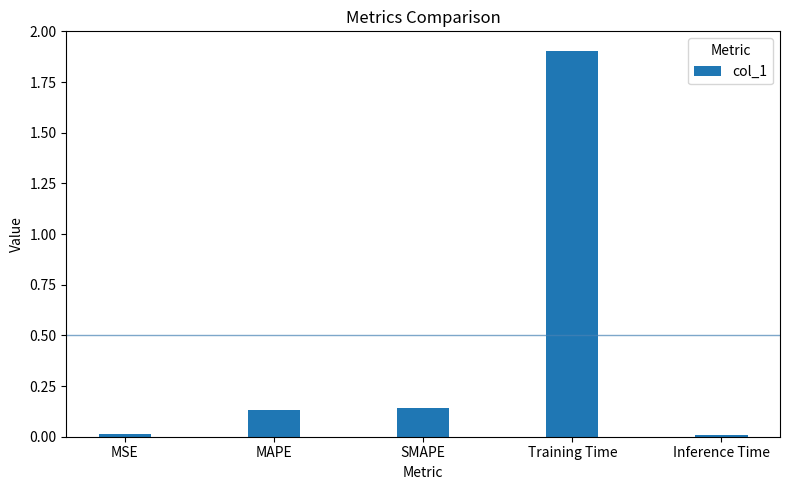

What is the difference between the maximum and minimum values?

1.9